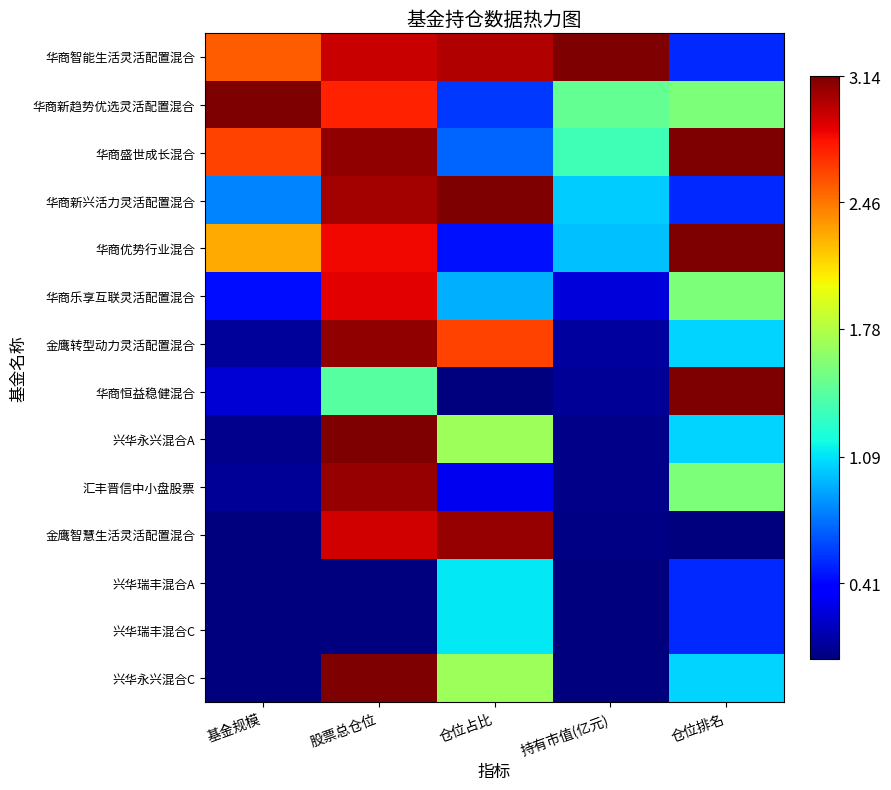

At which category is the sum across all series the highest?

股票总仓位